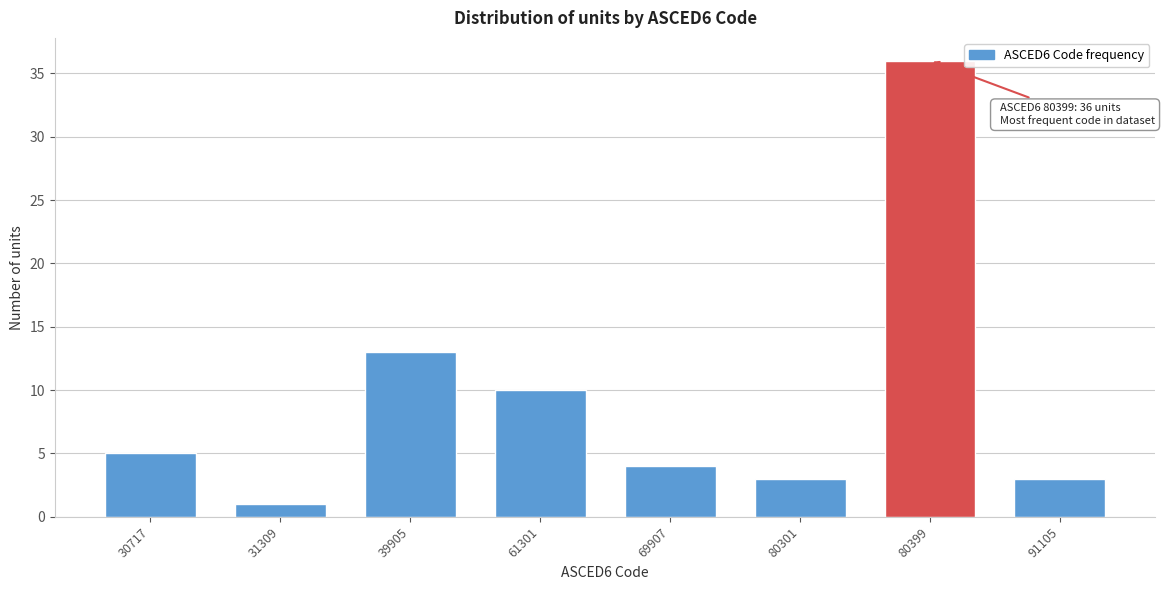

Reading left to right, extract all data points from this chart.

5	1	13	10	4	3	36	3